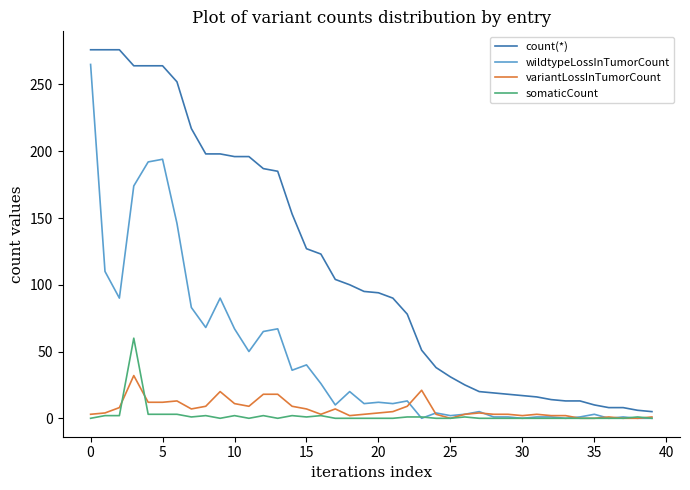

What are all the series names shown in the legend?

count(*), wildtypeLossInTumorCount, variantLossInTumorCount, somaticCount